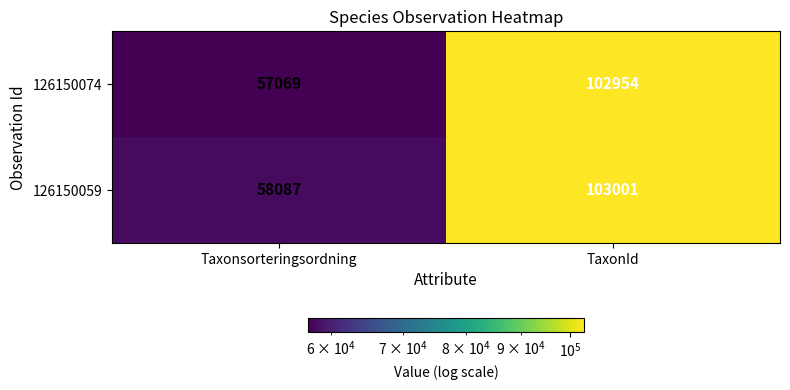

What is the difference between the 126150074 values at Taxonsorteringsordning and TaxonId?

45885